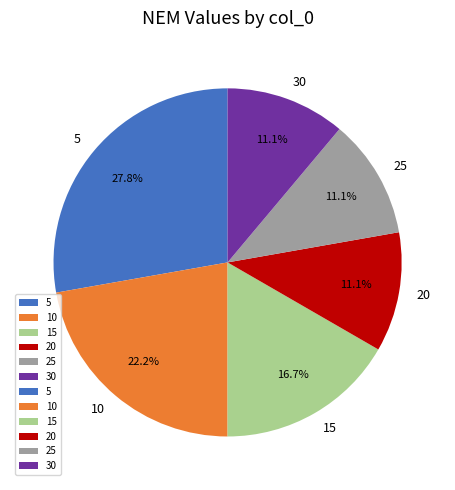

Between 15 and 30, which is larger?

15